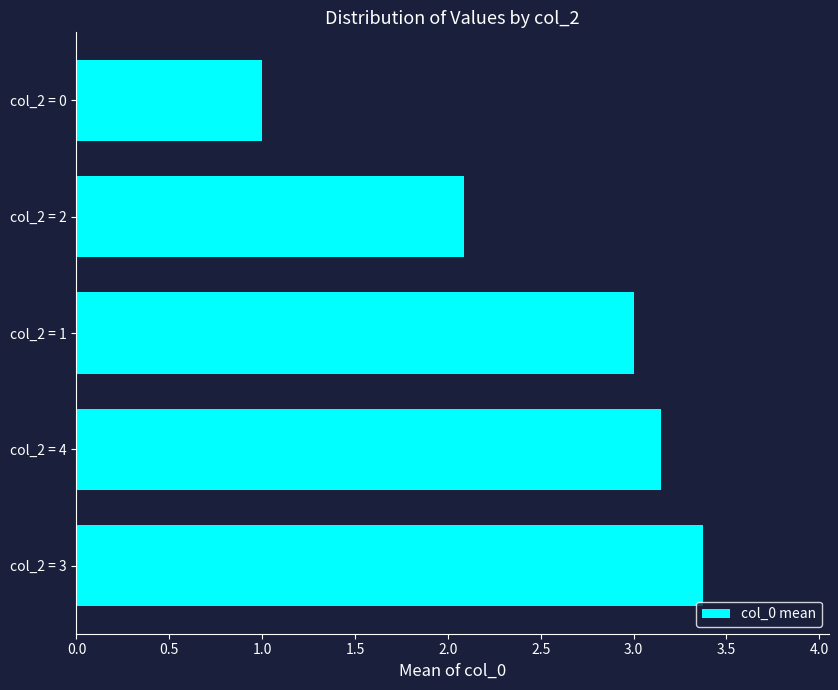

At which label is the value closest to 2?

col_2 = 2